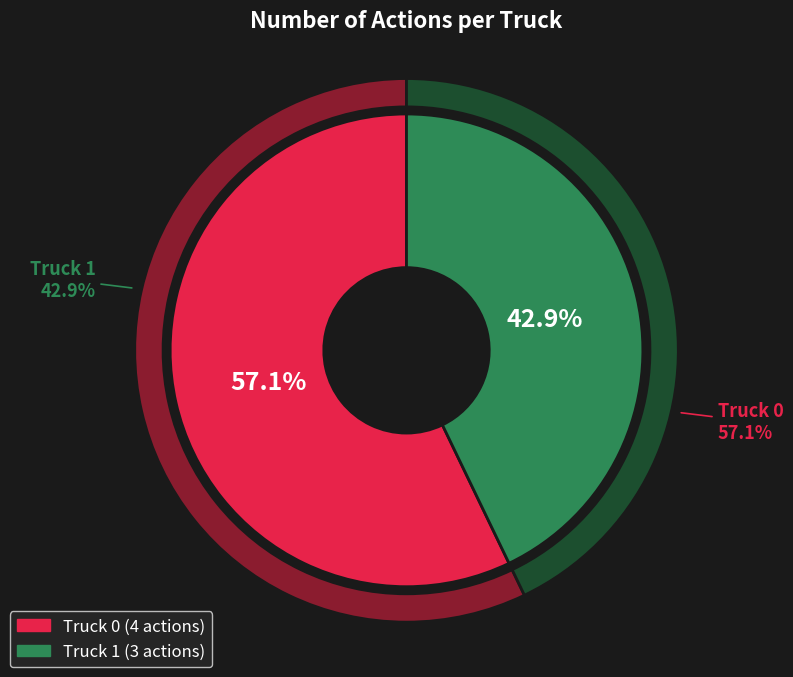

The Truck 0 slice represents 64% of the pie. True or false?

False